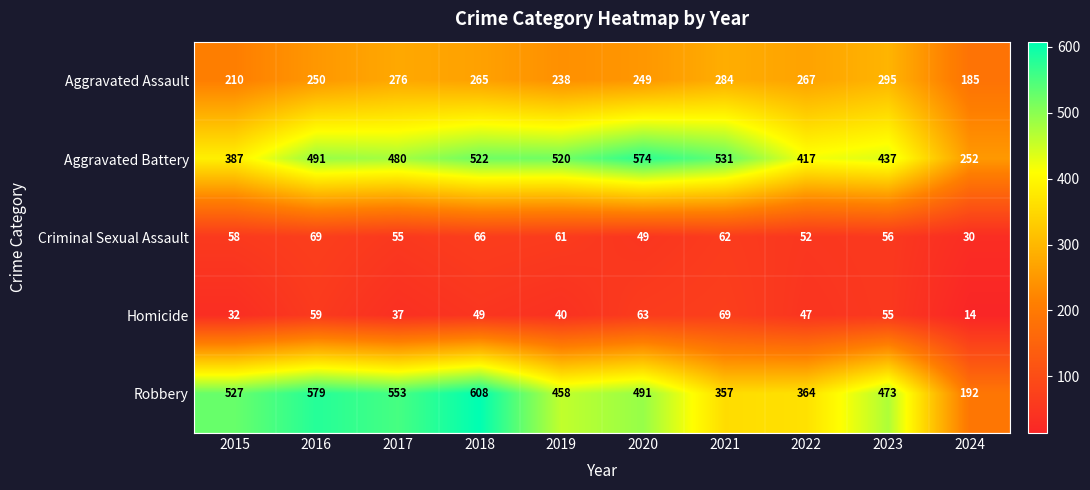

True or false: Aggravated Assault has a value of 284 at 2021.

True